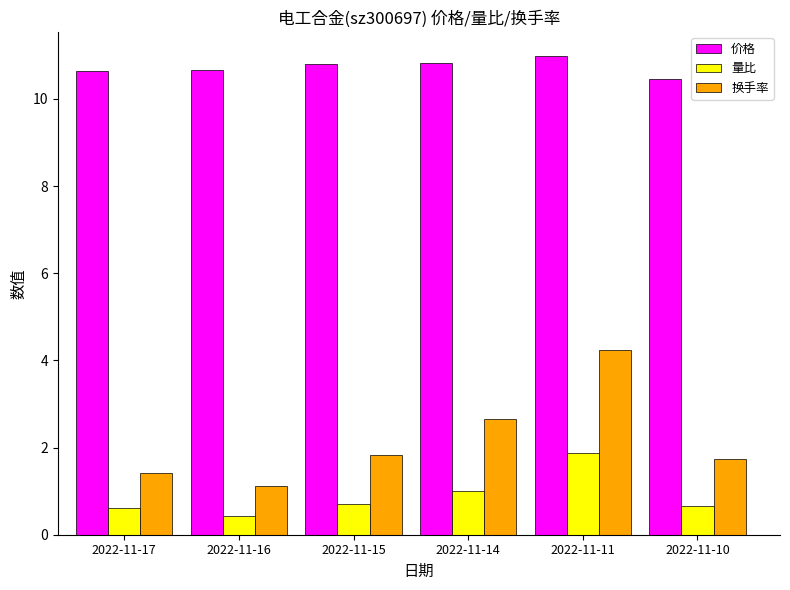

True or false: 量比 has a value of 1.9 at 2022-11-11.

True